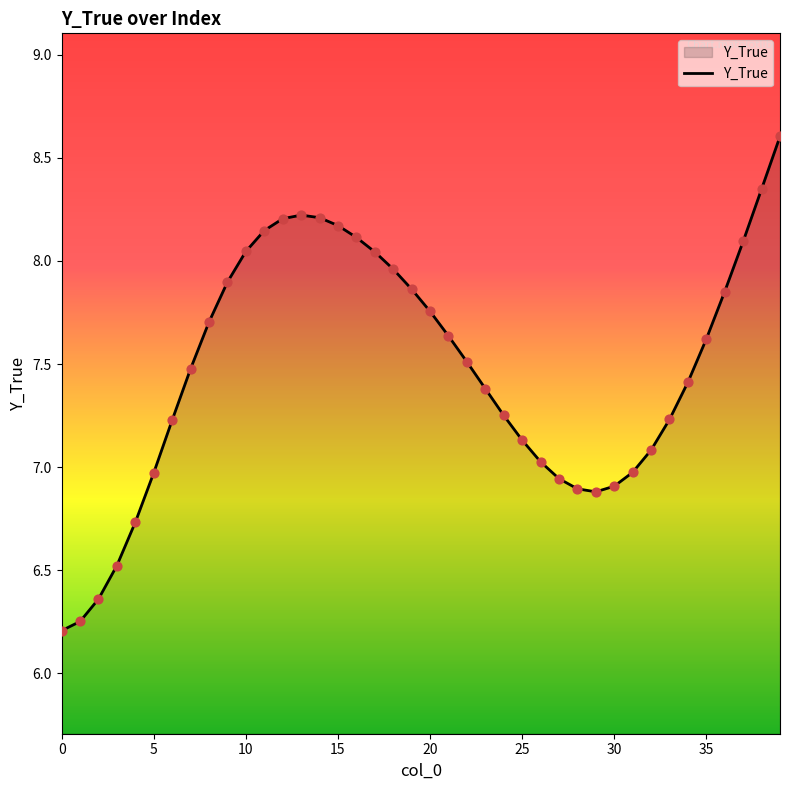

What is the greatest value displayed?

8.6